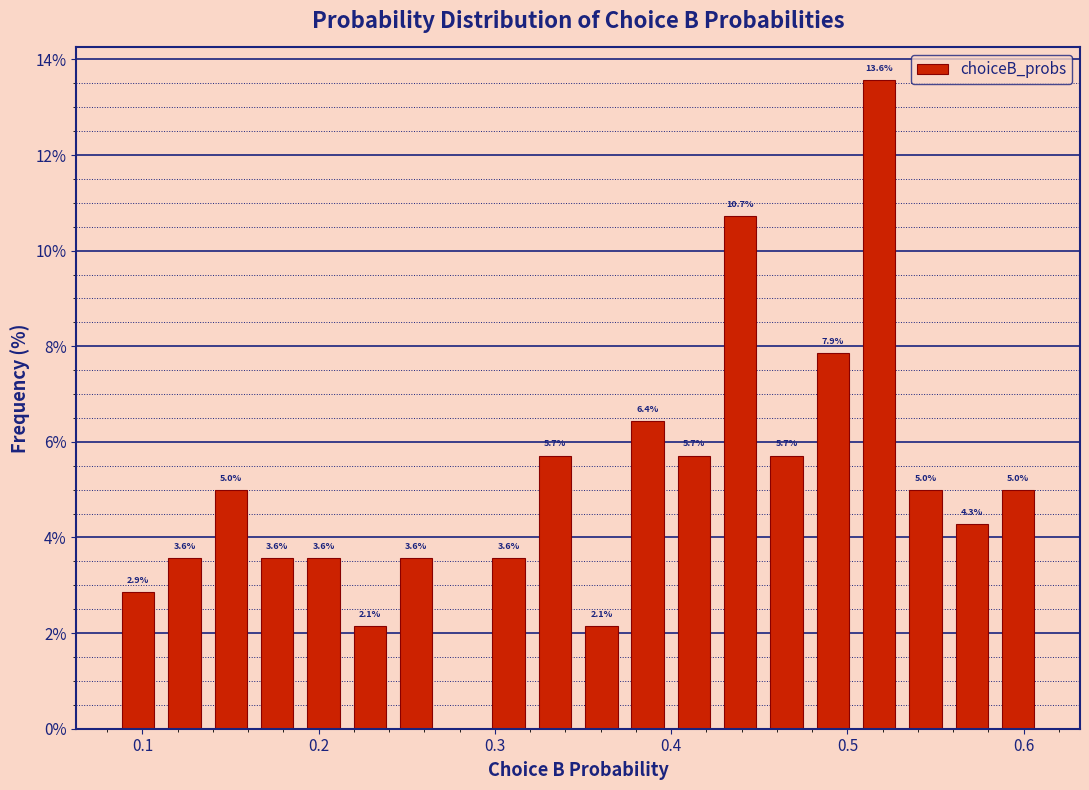

Around what value on the x-axis is the tallest bar? Give the approximate position of its centre, as read against the axis.

0.52